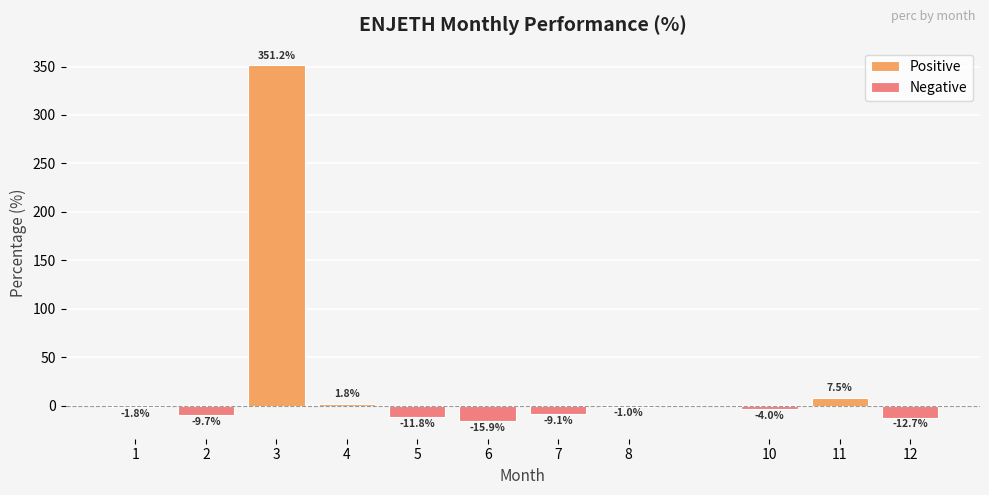

Reading left to right, extract all data points from this chart.

1=-1.8	2=-9.7	3=351.2	4=1.8	5=-11.8	6=-15.9	7=-9.1	8=-1.0	10=-4.0	11=7.5	12=-12.7